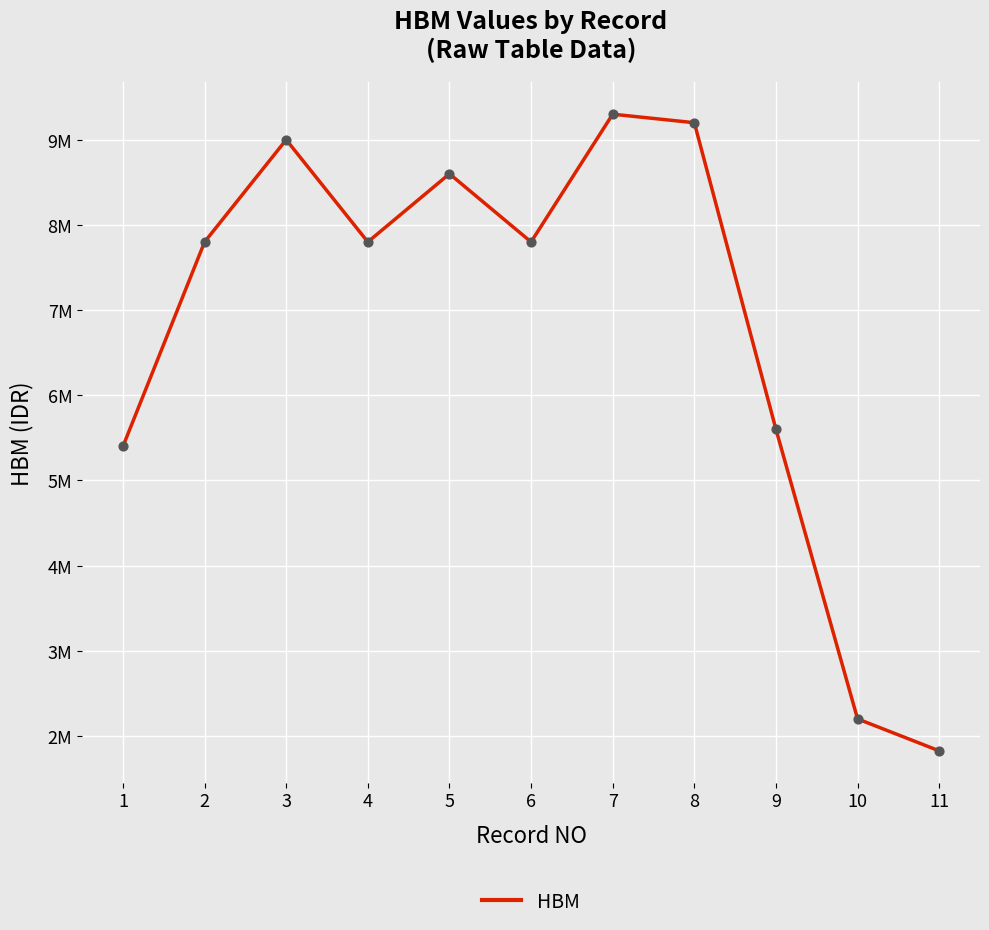

What is the change in value from 1 to 5?

+3200000